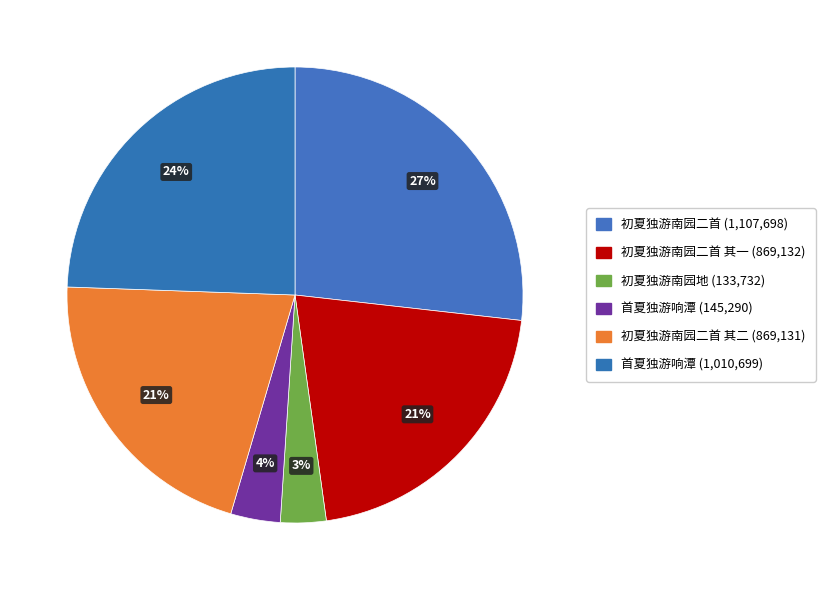

How many segments does this pie chart have?

6